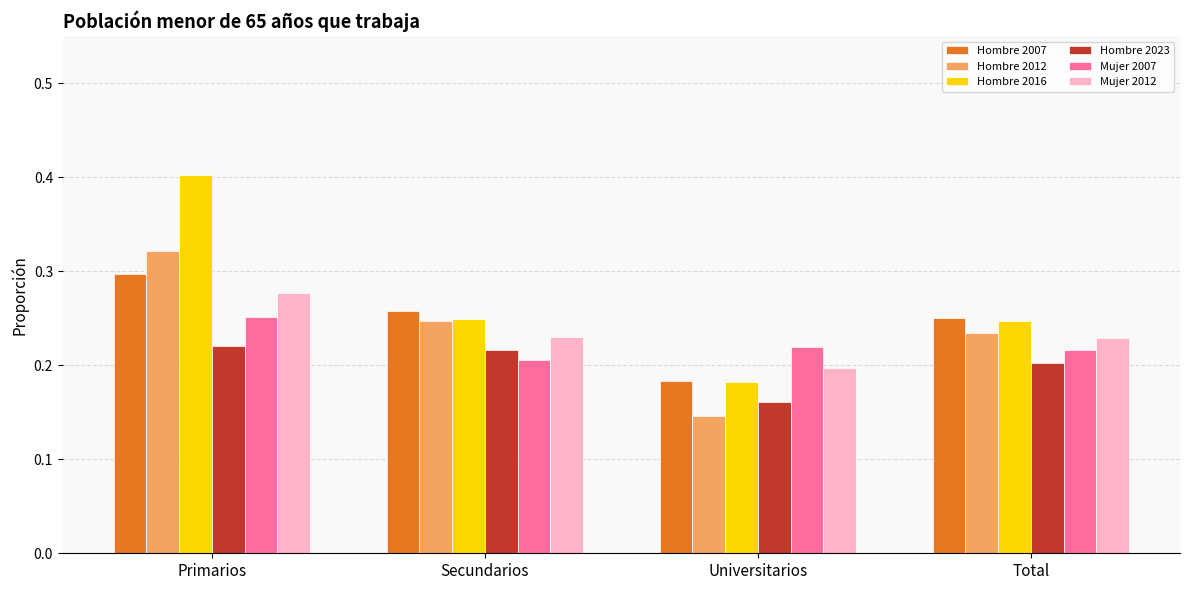

The Hombre 2012 series shows 0.2 at Secundarios. True or false?

True